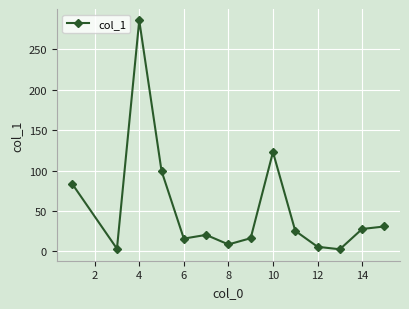

What is the maximum value shown in the chart?

285.7